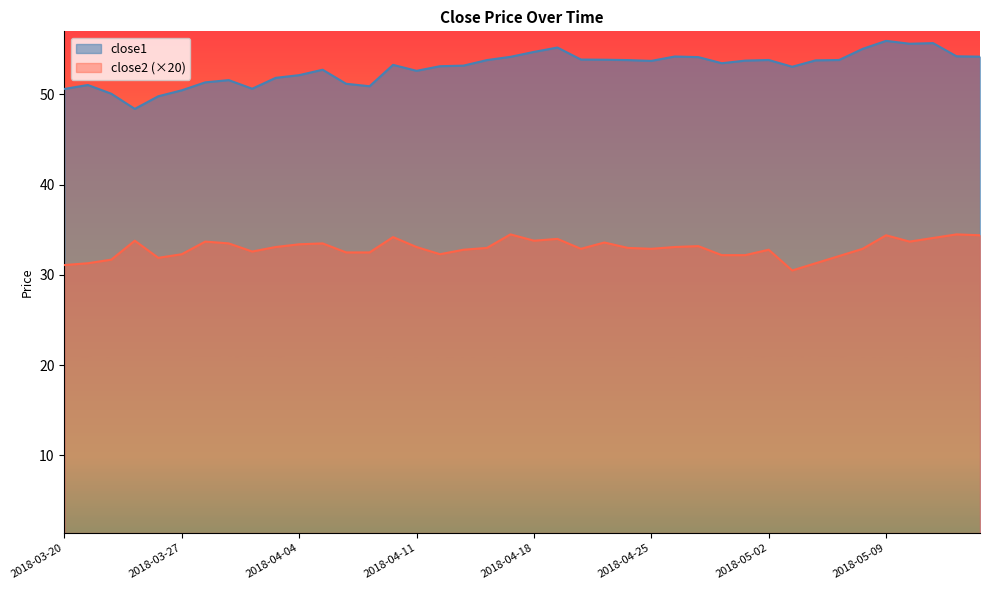

How many data points does each series have?

40